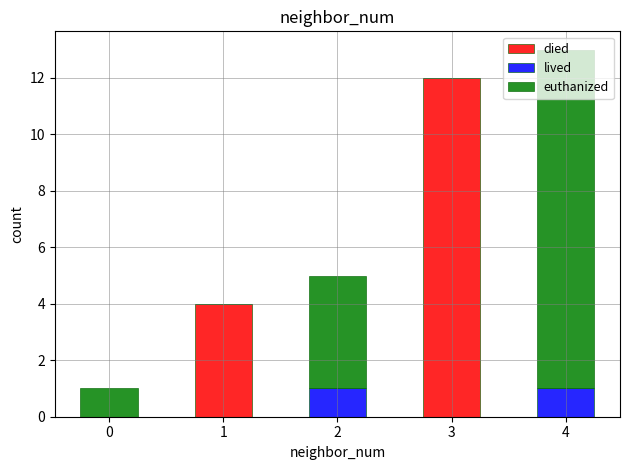

Are the bars grouped side by side (vs. stacked)?

No